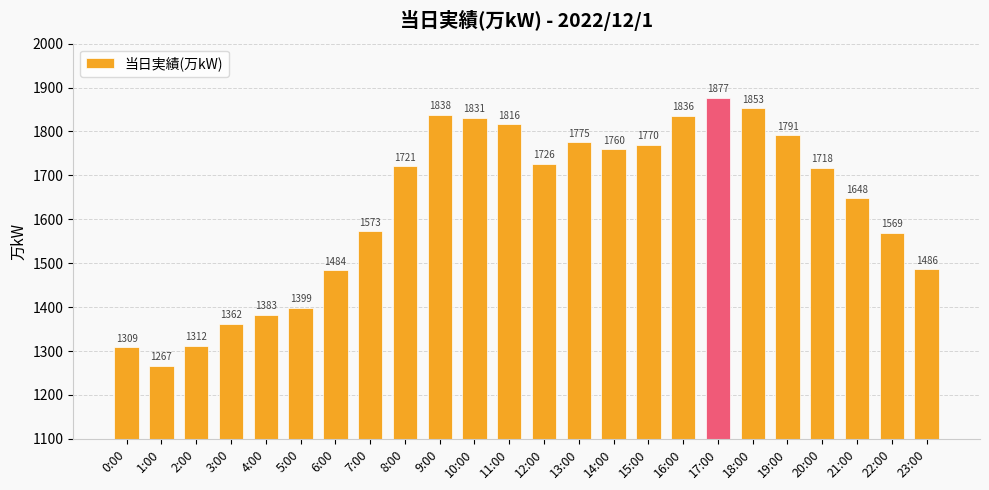

What is the change in value from 5:00 to 17:00?

+478